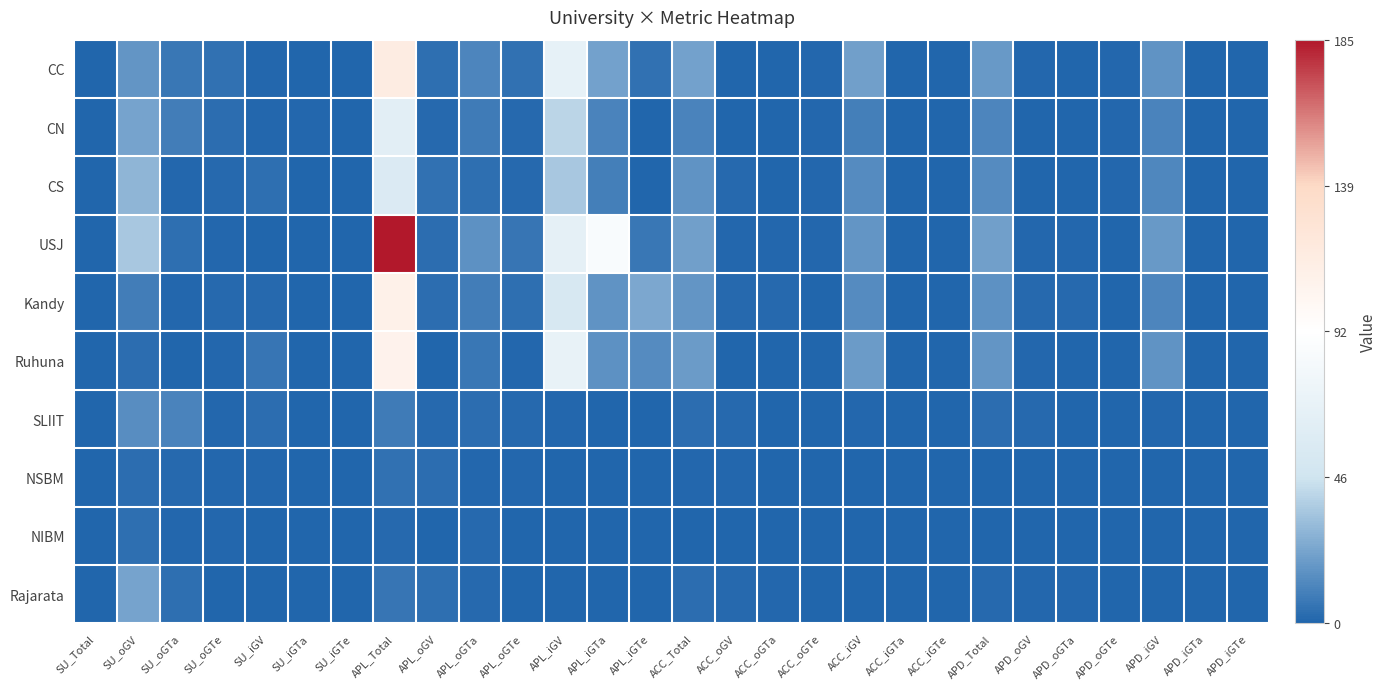

At which category is the sum across all series the highest?

APL_Total